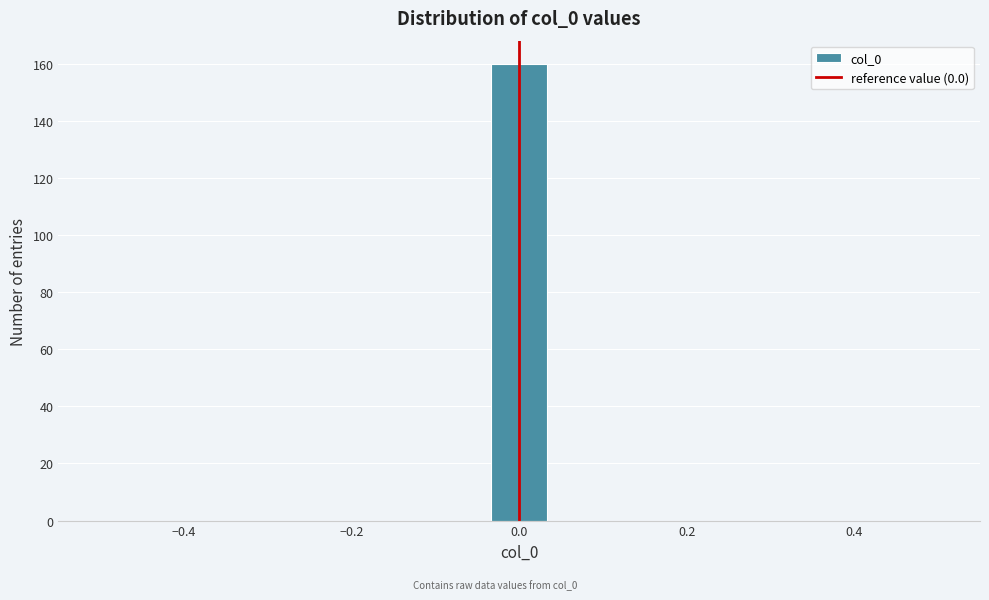

Around what value on the x-axis is the tallest bar? Give the approximate position of its centre, as read against the axis.

0.00